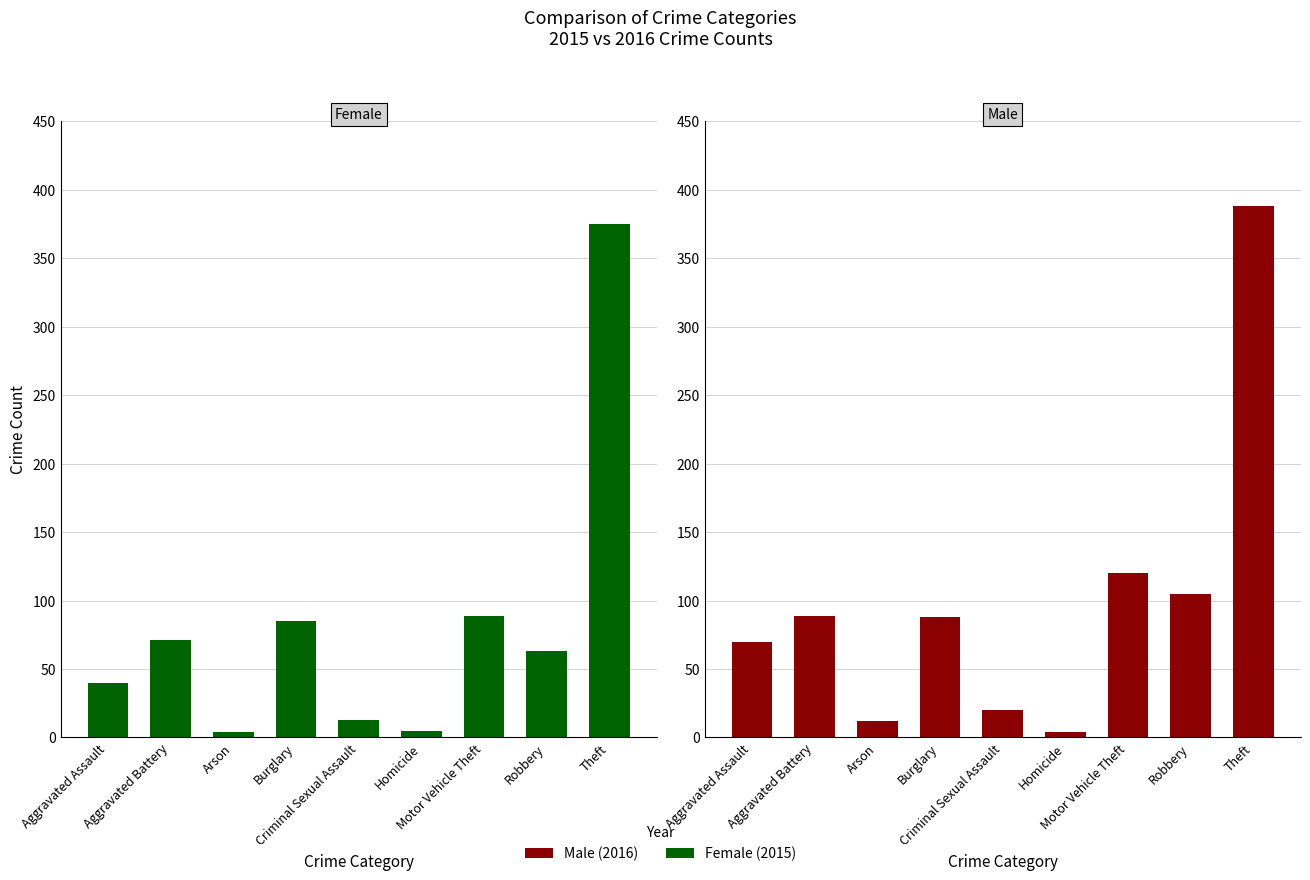

Is the value of Male at Theft greater than the value of Female at Burglary?

Yes